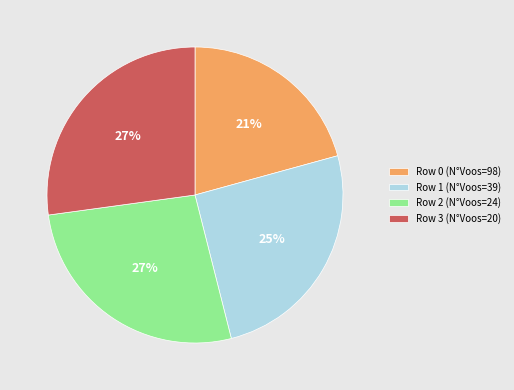

Is the sum of Row 1 (N°Voos=39) and Row 2 (N°Voos=24) greater than half?

Yes